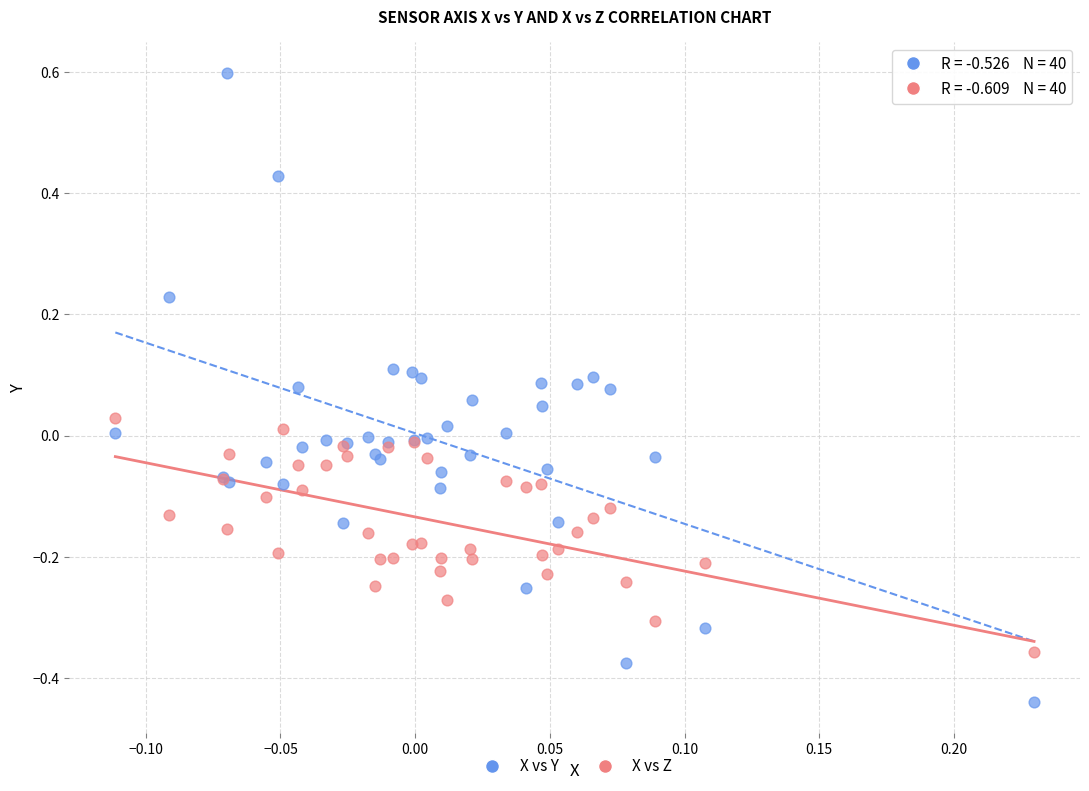

Which series reaches the minimum Y coordinate?

X vs Y